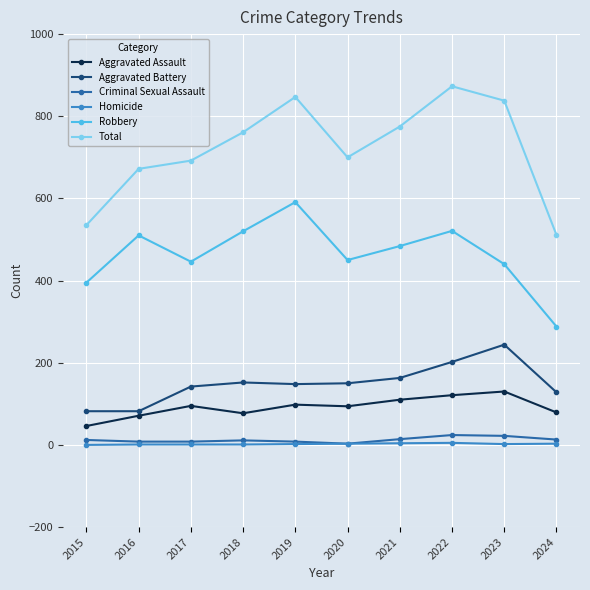

What are all the series names shown in the legend?

Aggravated Assault, Aggravated Battery, Criminal Sexual Assault, Homicide, Robbery, Total